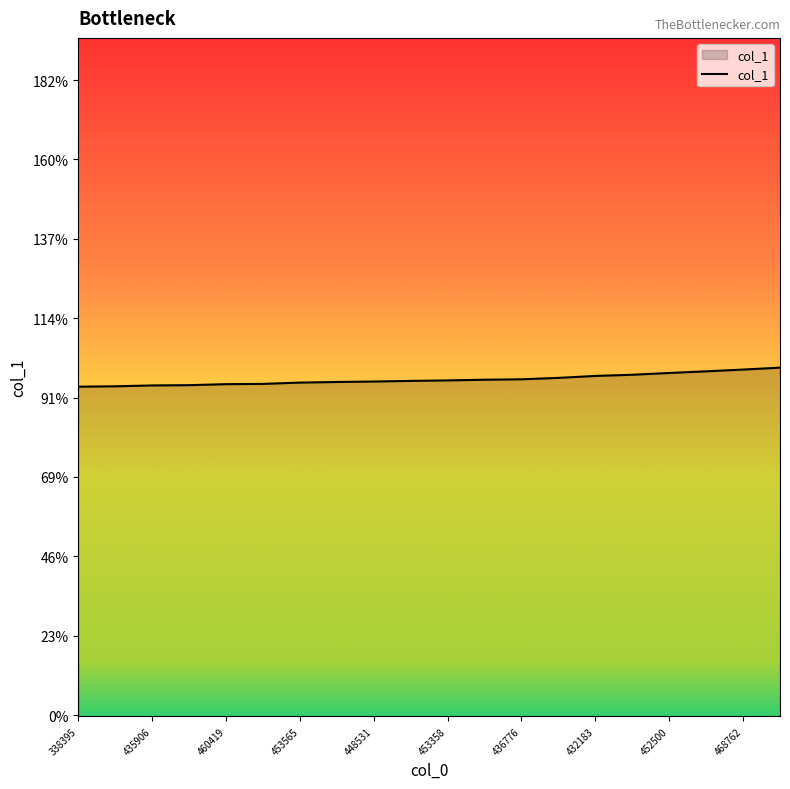

What is the maximum value shown in the chart?

207681886599682